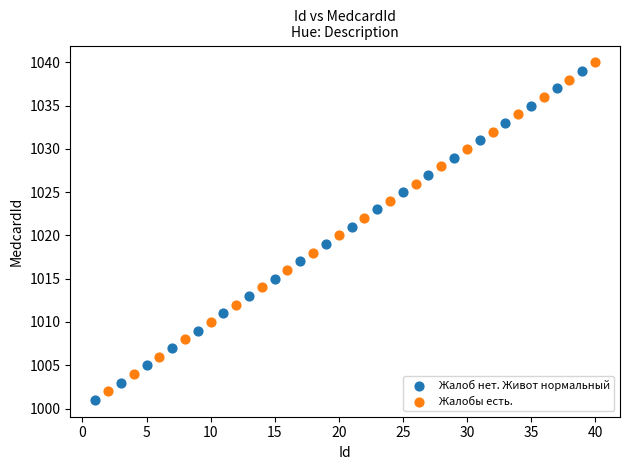

Which series reaches the minimum Y coordinate?

Жалоб нет. Живот нормальный